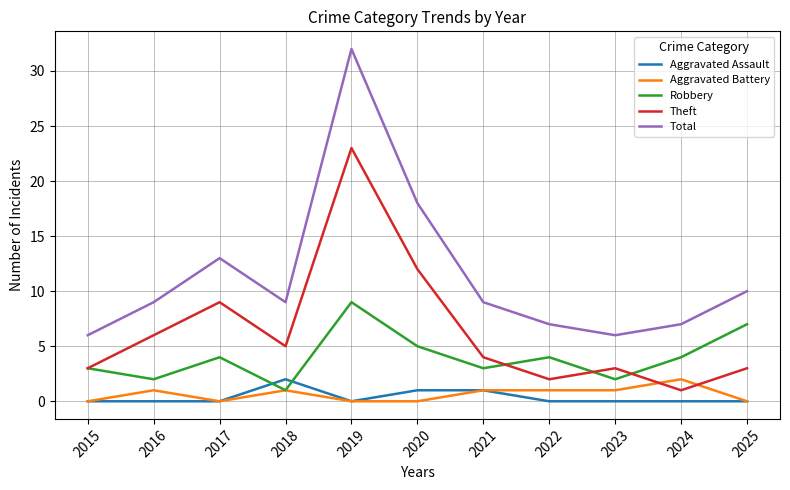

True or false: Aggravated Assault and Total cross at least once.

False